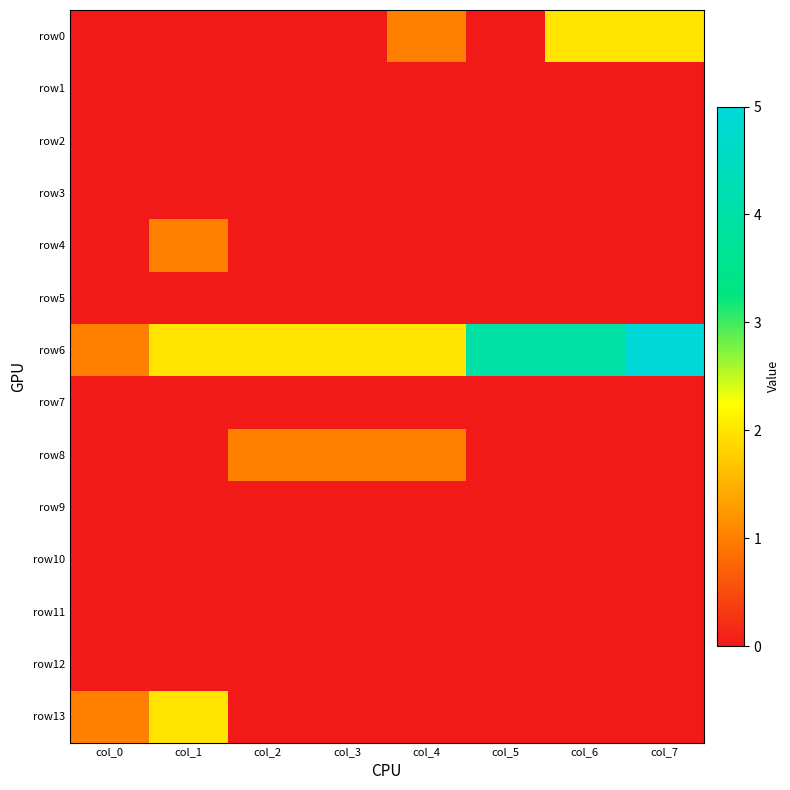

What is the maximum value shown in the chart?

5